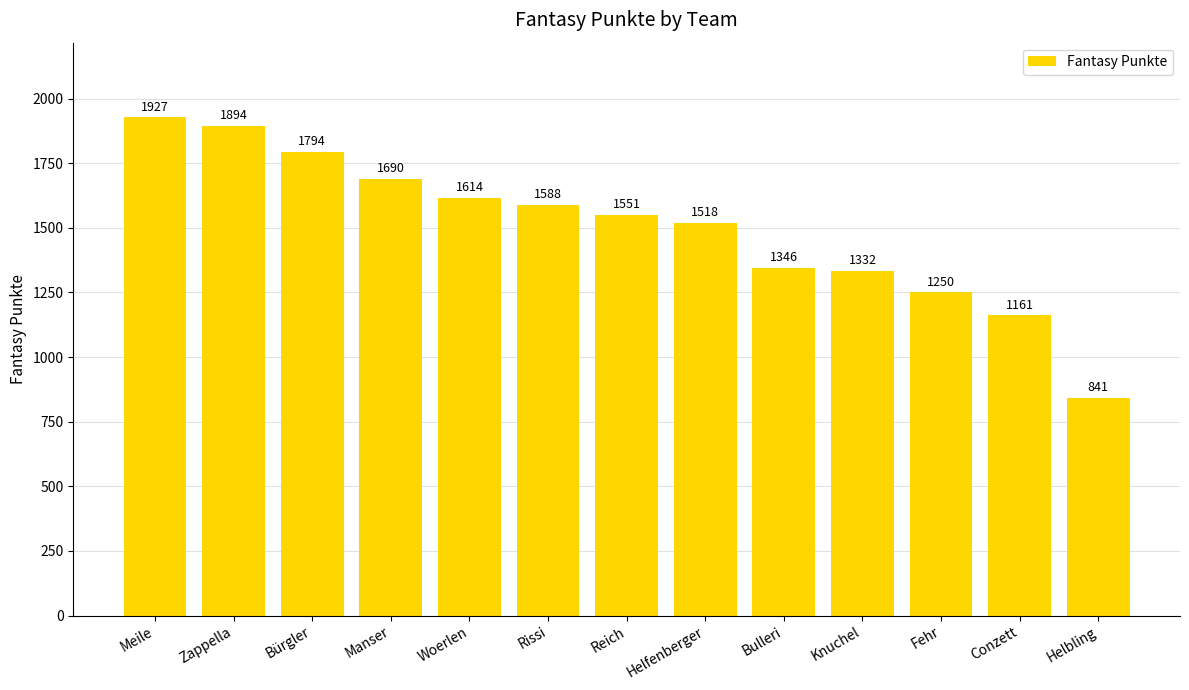

Reading right to left, what are all the values shown in this chart?

Helbling=841	Conzett=1161	Fehr=1250	Knuchel=1332	Bulleri=1346	Helfenberger=1518	Reich=1551	Rissi=1588	Woerlen=1614	Manser=1690	Bürgler=1794	Zappella=1894	Meile=1927